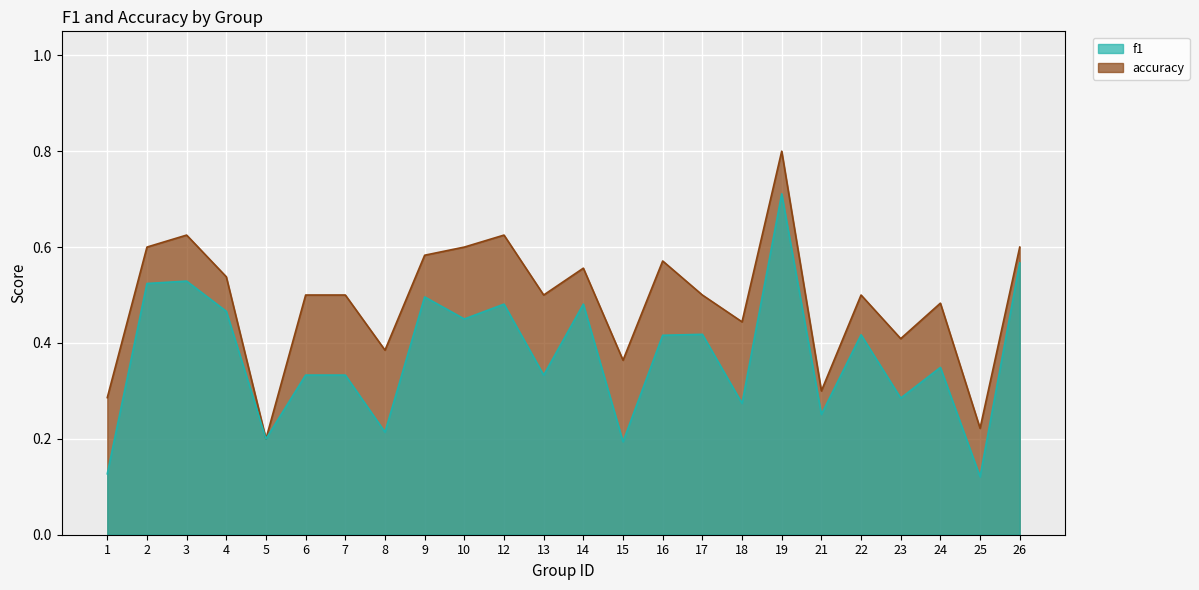

True or false: accuracy and f1 intersect in this chart.

False